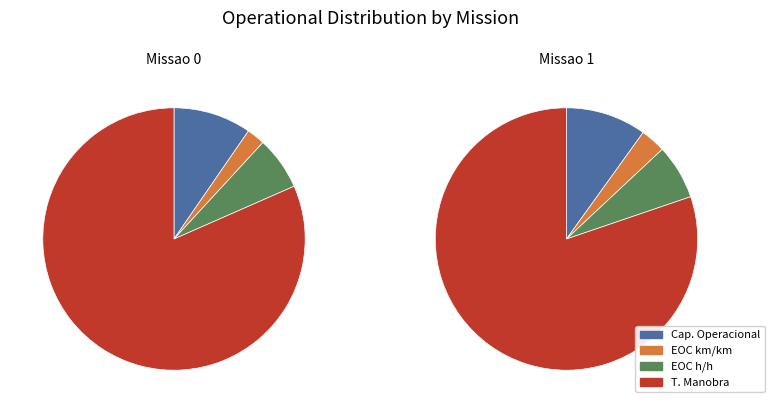

Is it true that Missao 0 is 59% of the pie?

False